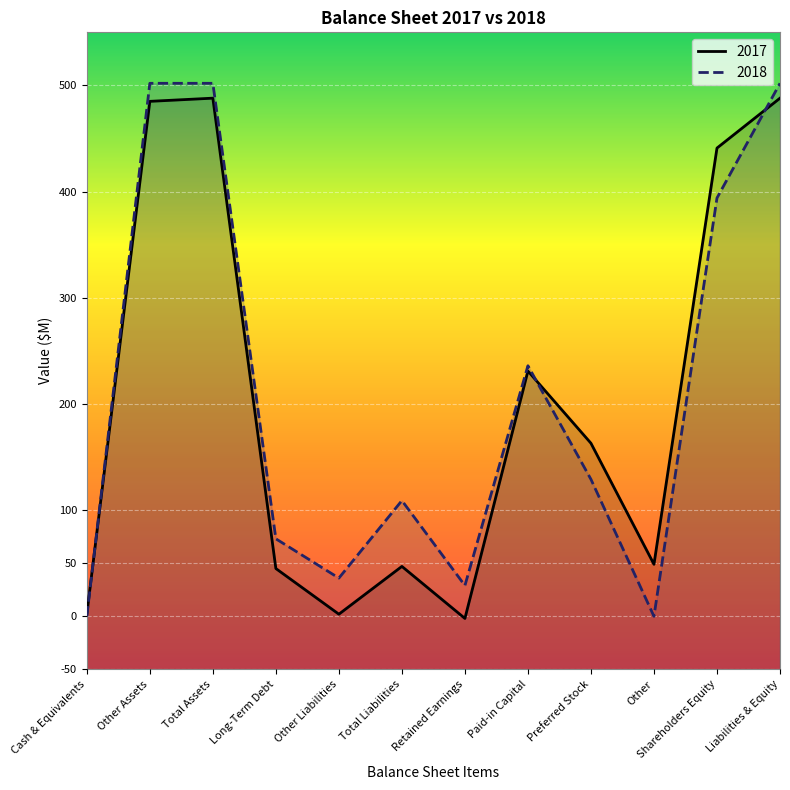

What is the difference between the maximum and minimum values in the 2017 series?

490